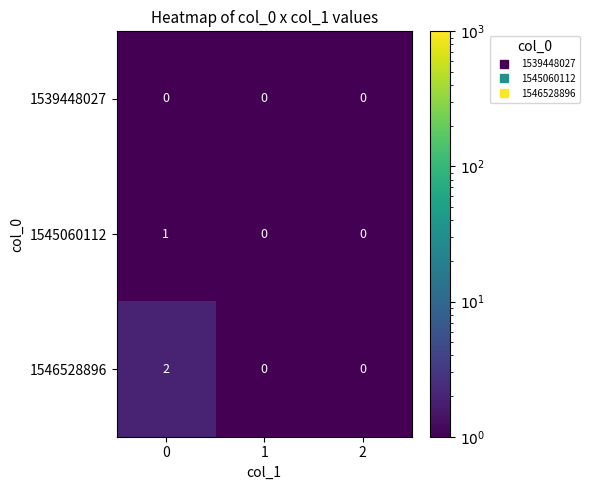

List the series in order of their peak value, lowest first.

1539448027, 1545060112, 1546528896